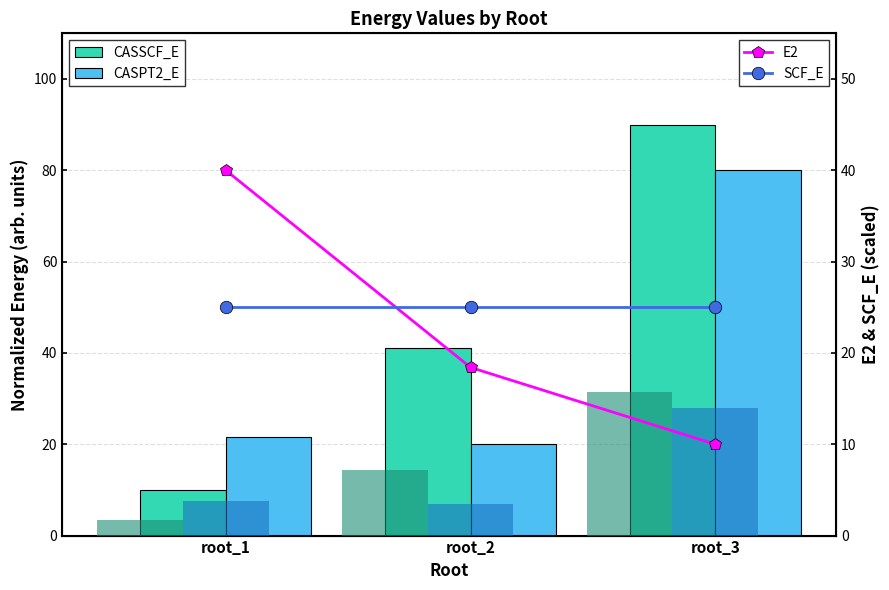

Rank the categories by E2 value from highest to lowest.

root_1, root_2, root_3